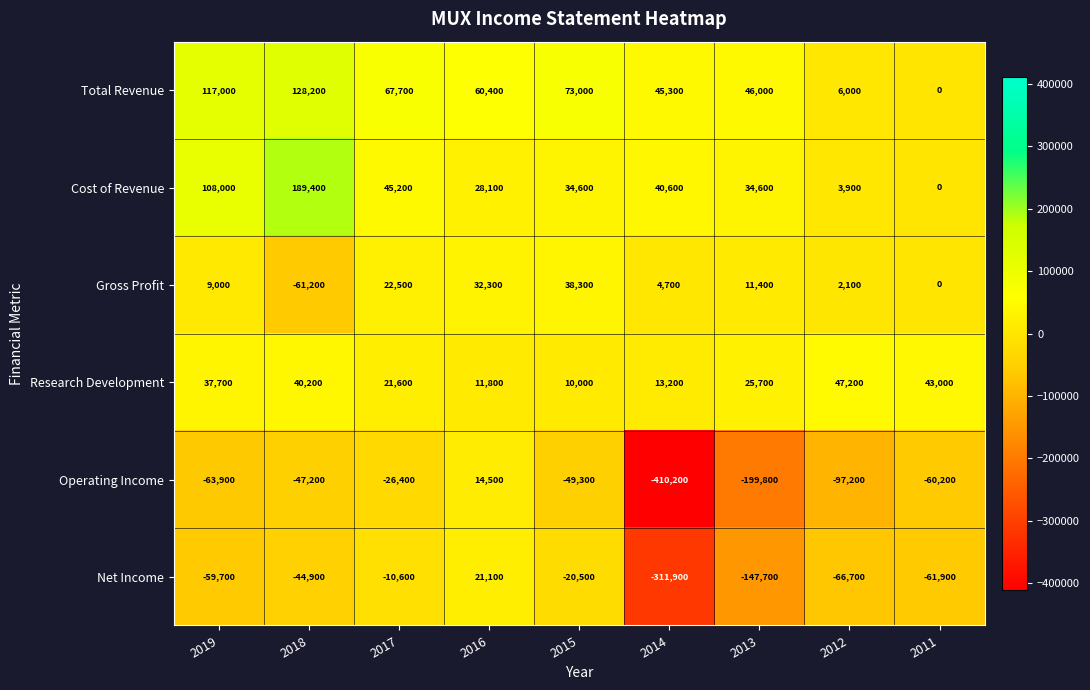

What is the sum of the Net Income values at 2019 and 2011?

-121600